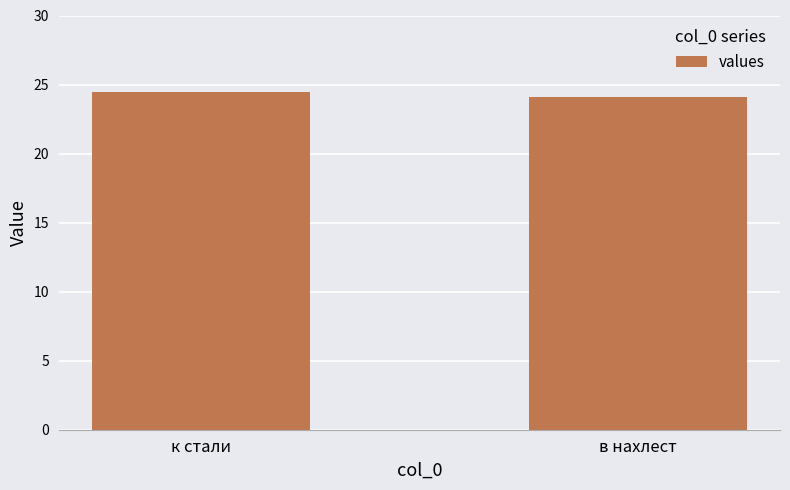

What is the greatest value displayed?

24.5